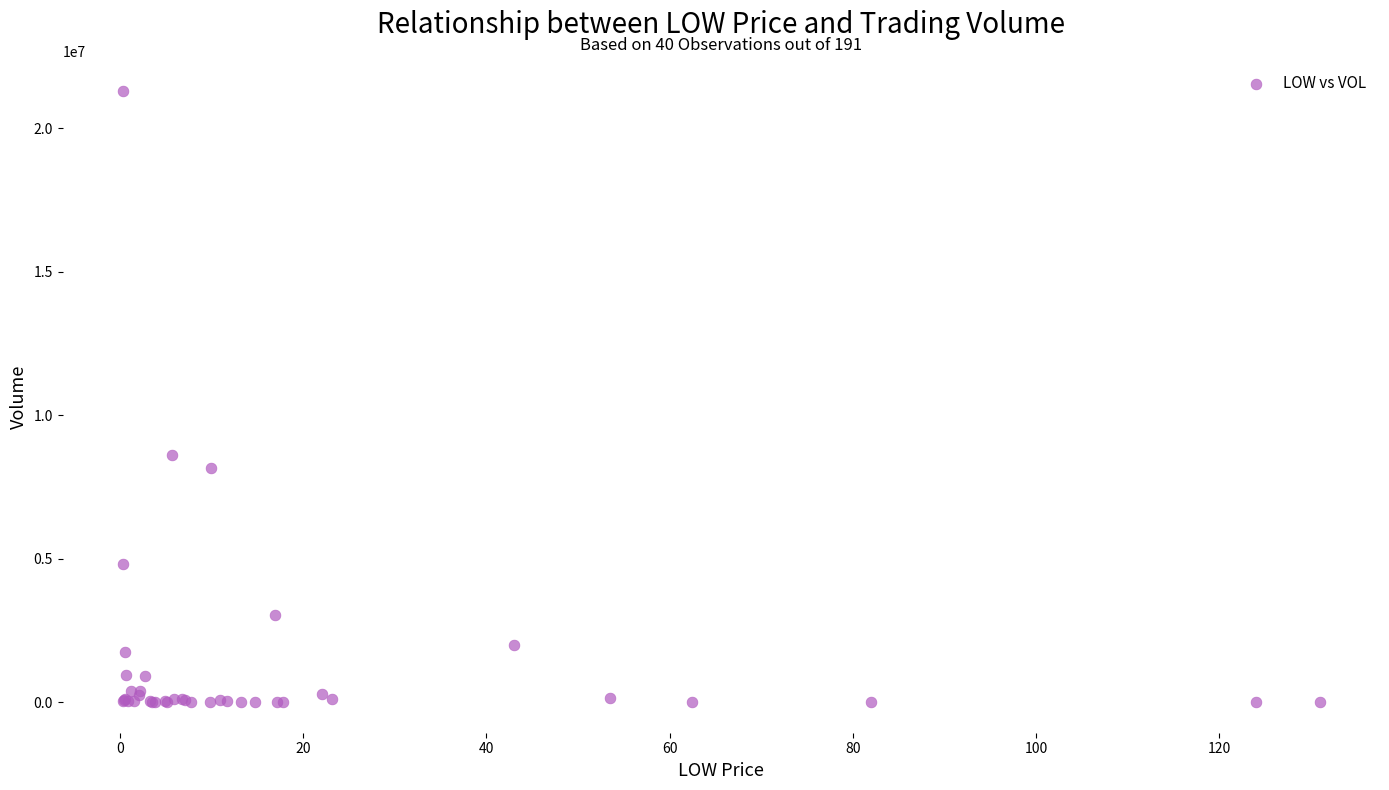

What Y value in the scatter plot is closest to 10642565?

8628568